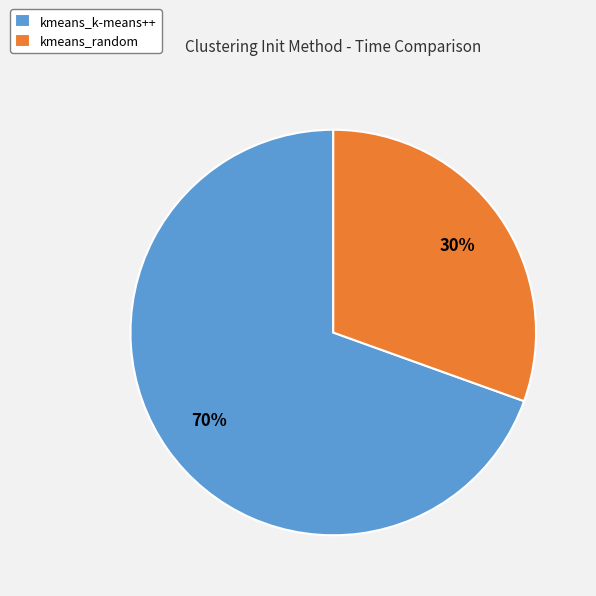

How many slices are in this pie chart?

2